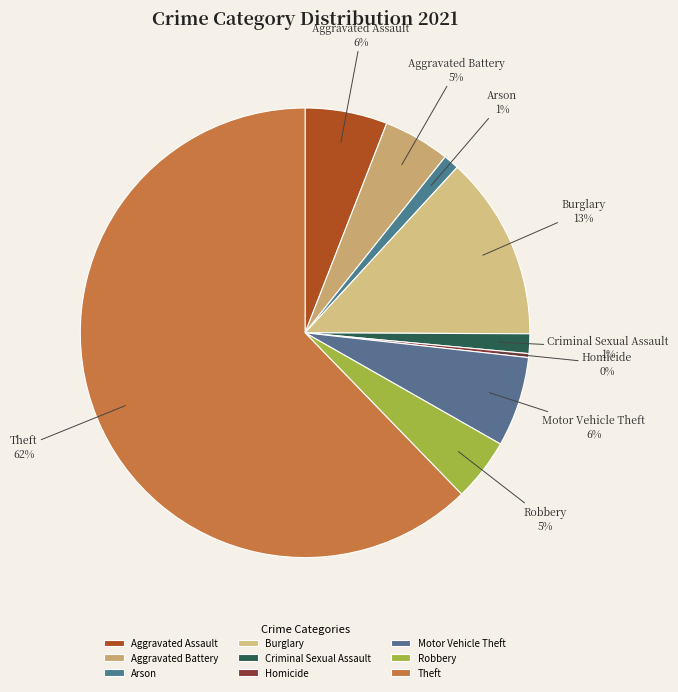

What is the ratio of the value at Motor Vehicle Theft to the value at Burglary?

0.5